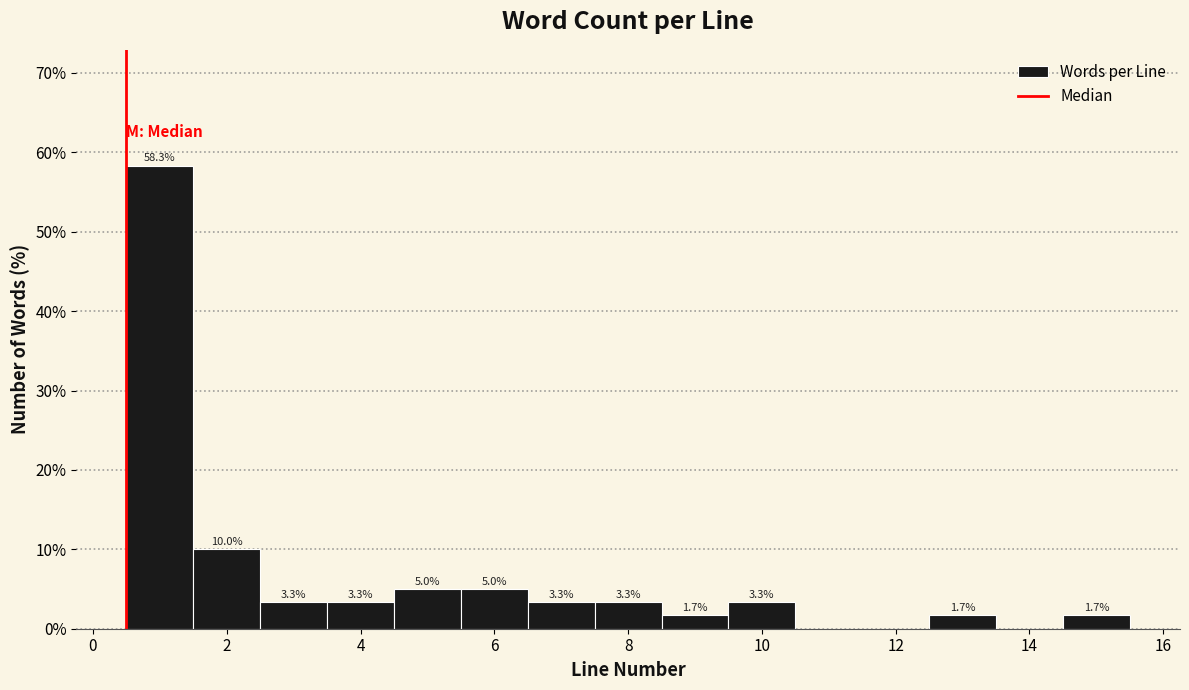

Over which range of the x-axis is the bar tallest?

0.5 to 1.5